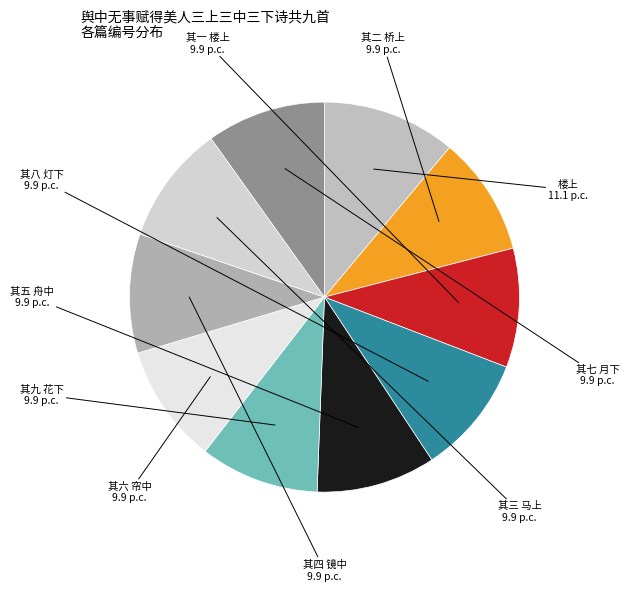

Which category has the biggest portion of the pie?

楼上